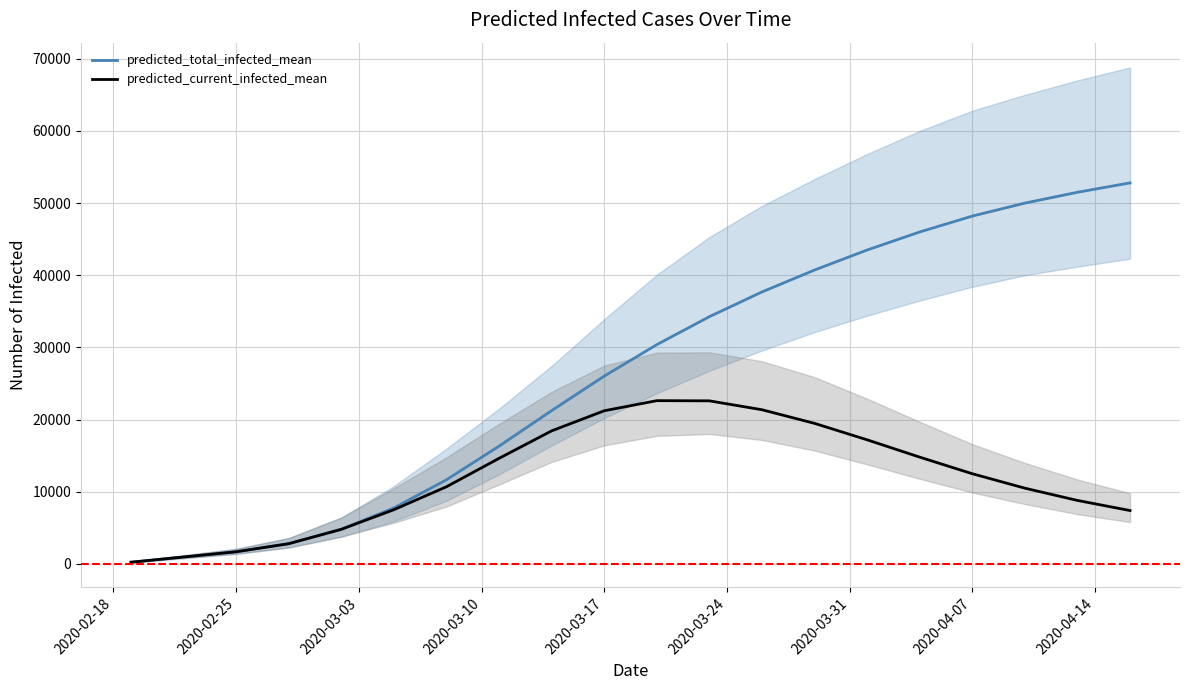

True or false: predicted_current_infected_mean and predicted_total_infected_mean cross at least once.

False